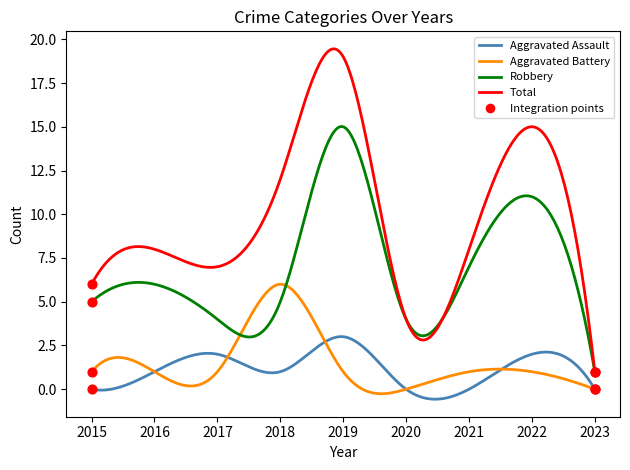

Which series has the widest spread of values?

Total